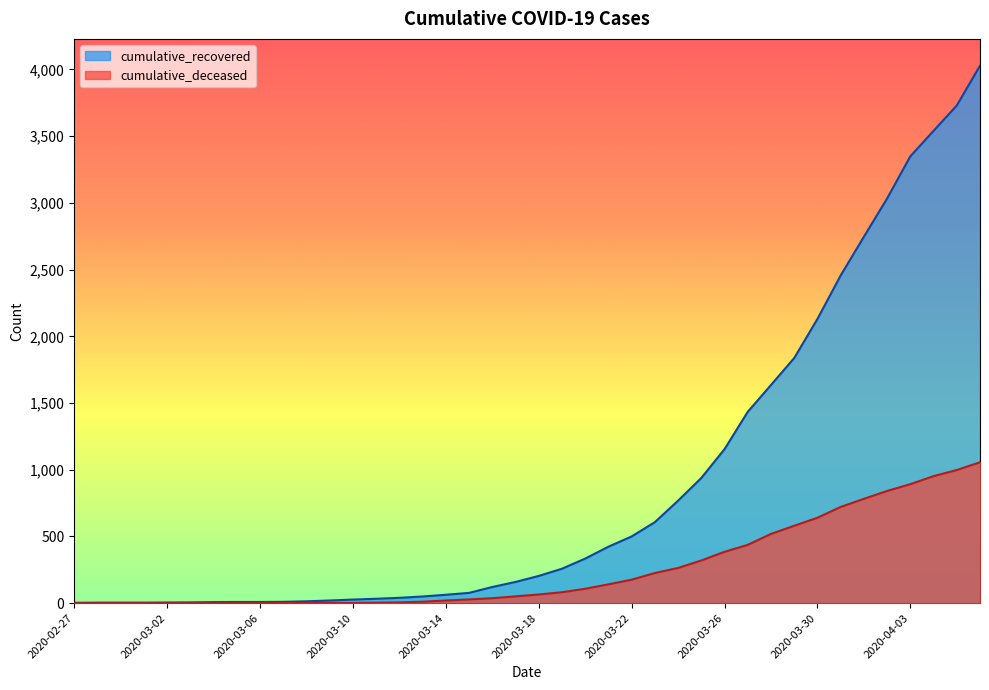

Which category has the lowest value across all series?

2020-02-27